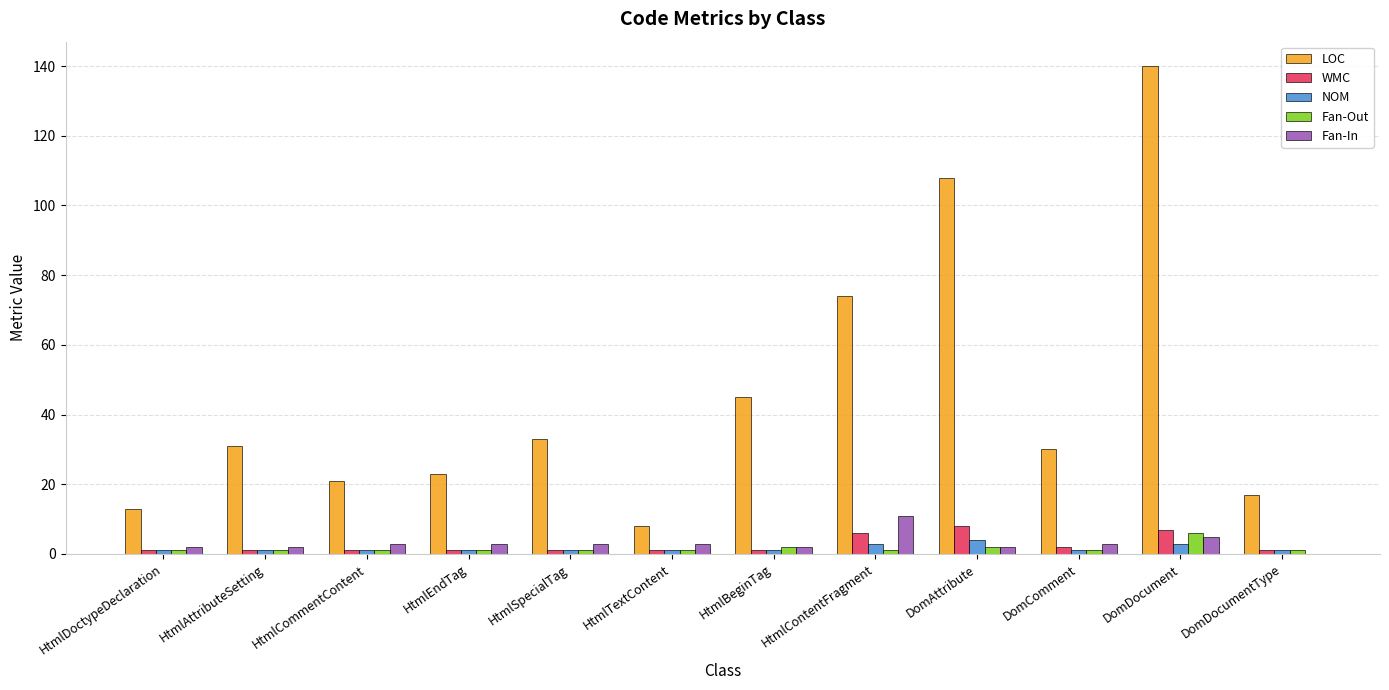

Are the bars horizontal?

No